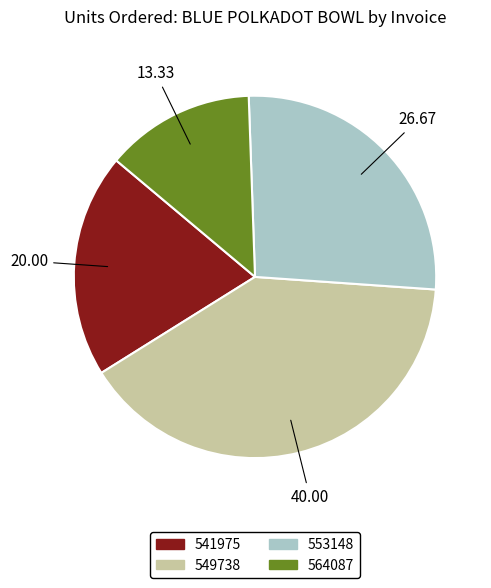

Does any single category account for the majority?

No